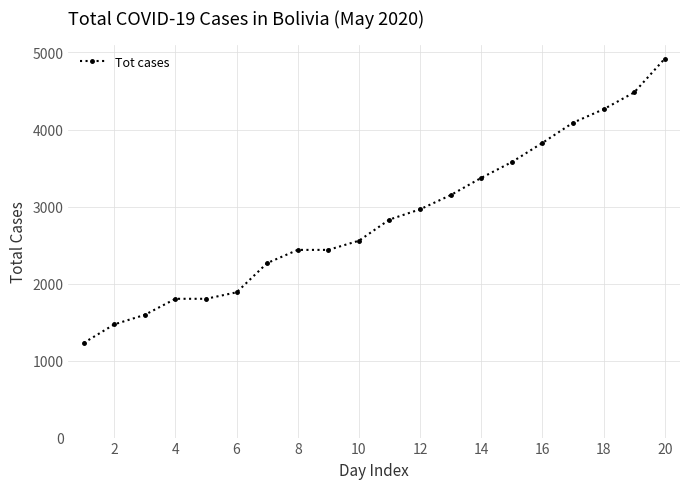

What is the value of the 10th point from the left?

2556